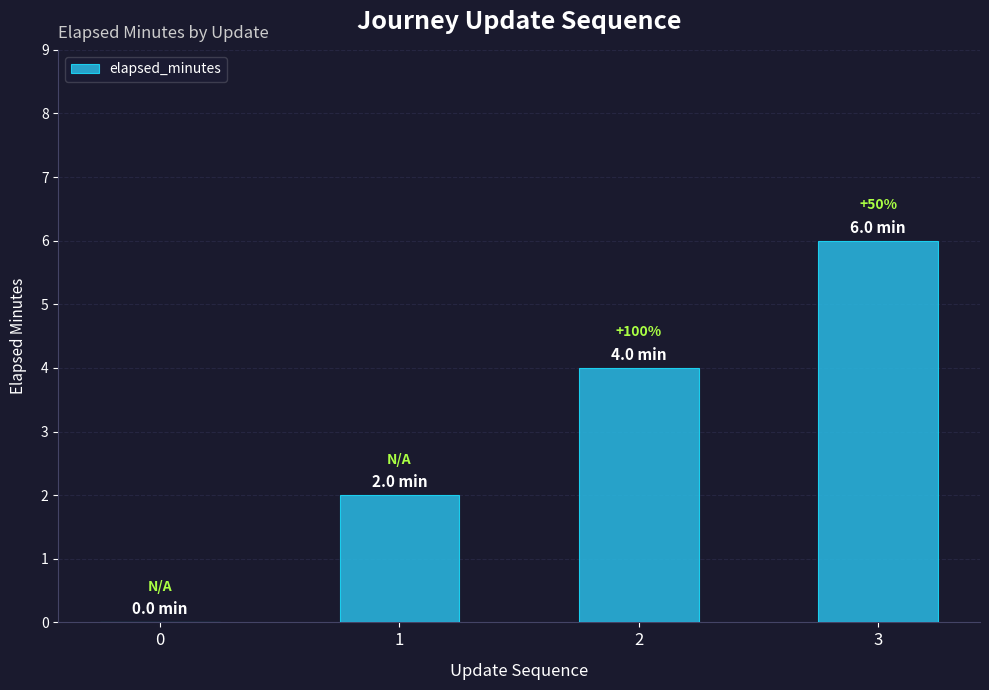

Are the bars horizontal?

No